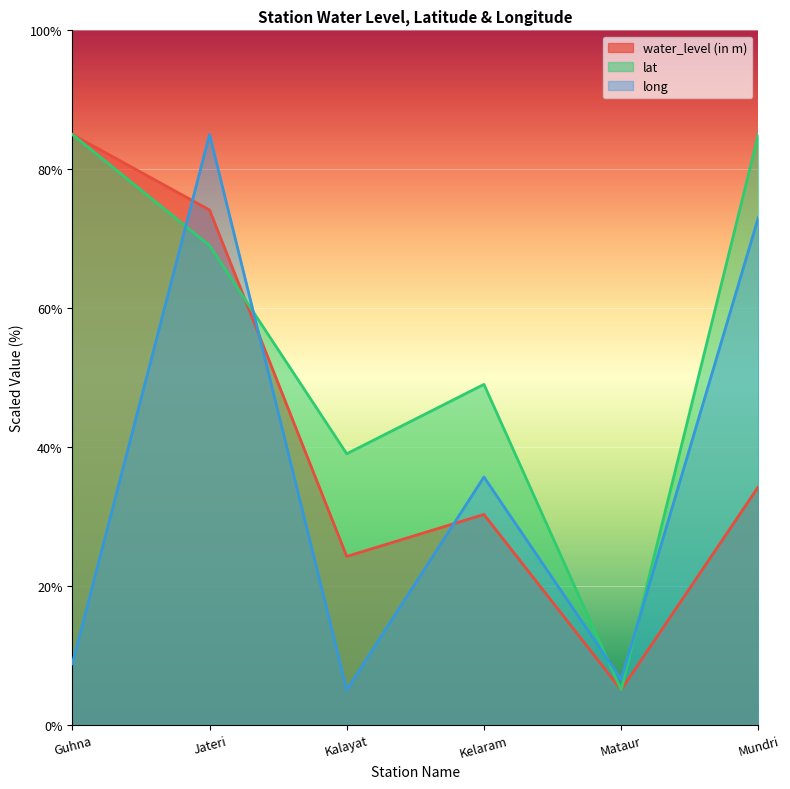

The long series shows 73.0 at Mundri. True or false?

True